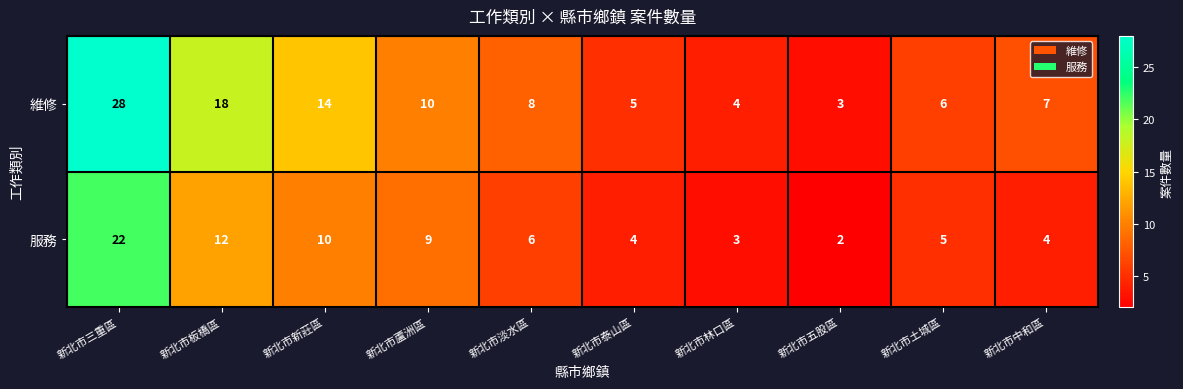

Rank the series by their average value, from lowest to highest.

服務, 維修